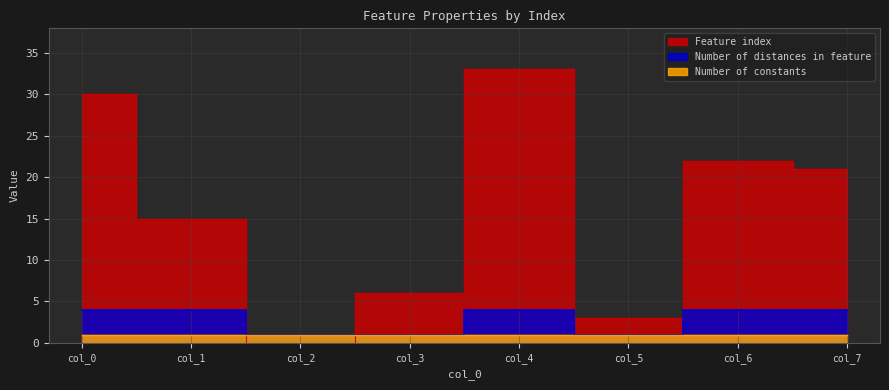

Rank the categories by Feature index value from highest to lowest.

col_4, col_0, col_6, col_7, col_1, col_3, col_5, col_2